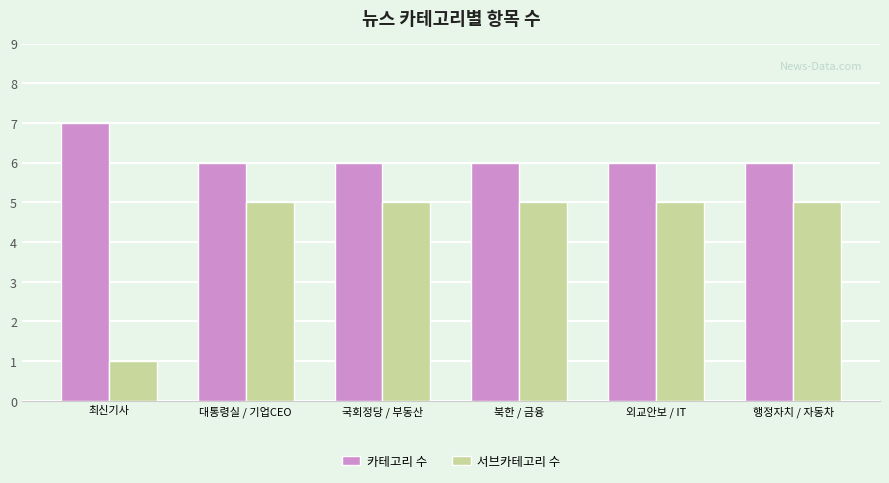

How many bars are there in total?

12